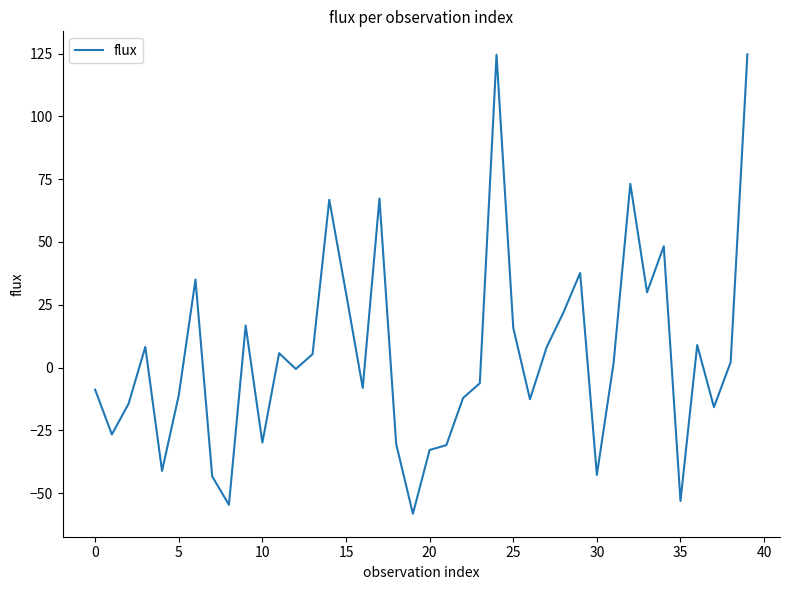

What is the minimum value shown in the chart?

-58.2